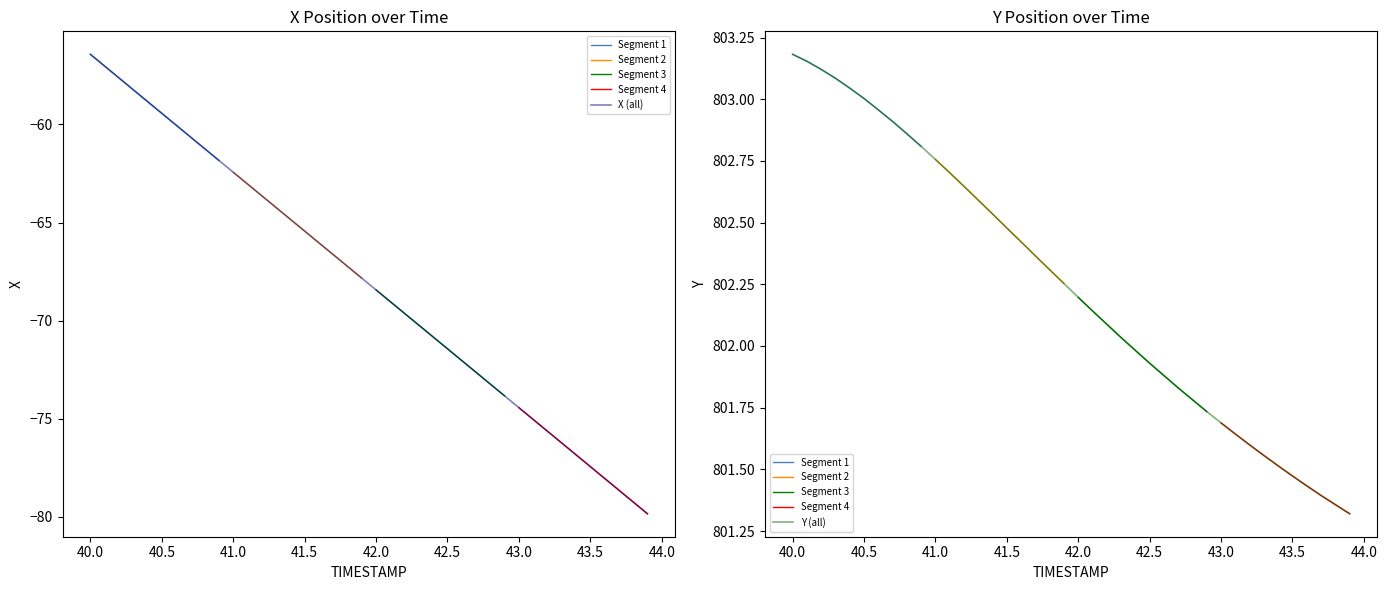

At which label does X (all) reach its peak?

40.0